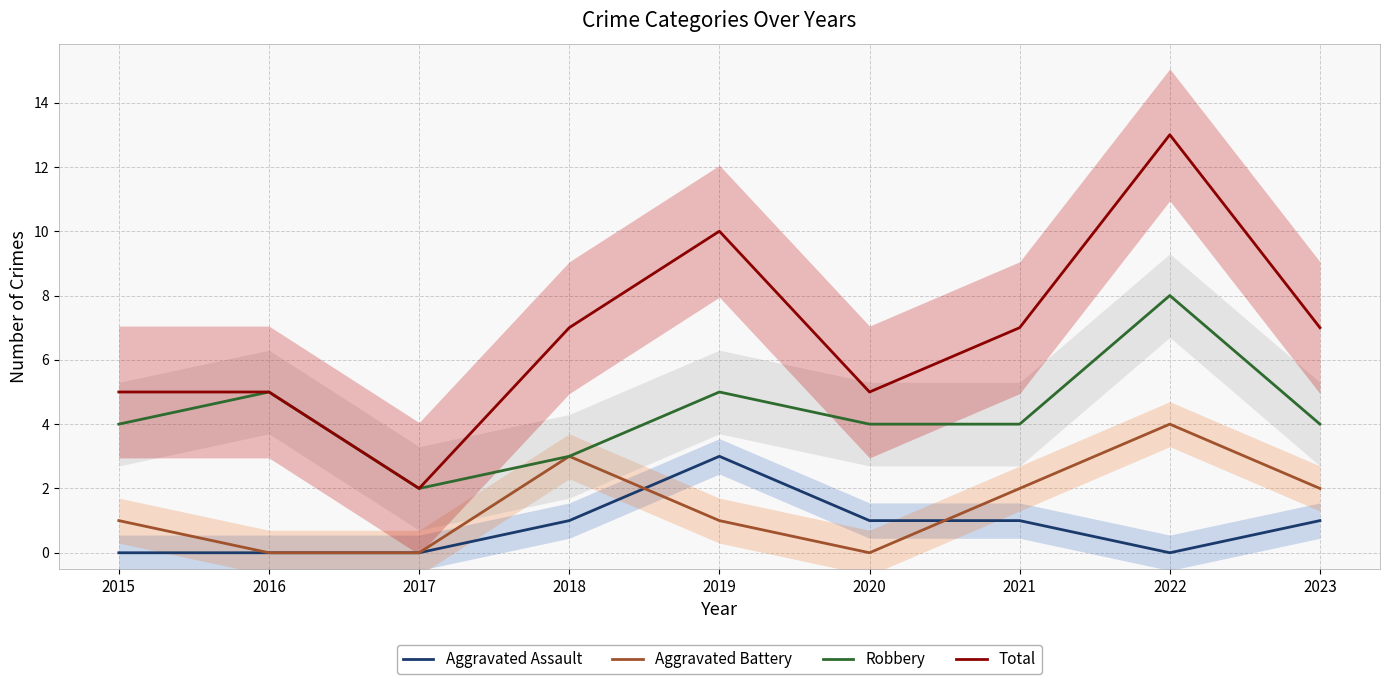

Reading right to left, extract all data points from this chart.

Aggravated Assault: 1	0	1	1	3	1	0	0	0
Aggravated Battery: 2	4	2	0	1	3	0	0	1
Robbery: 4	8	4	4	5	3	2	5	4
Total: 7	13	7	5	10	7	2	5	5